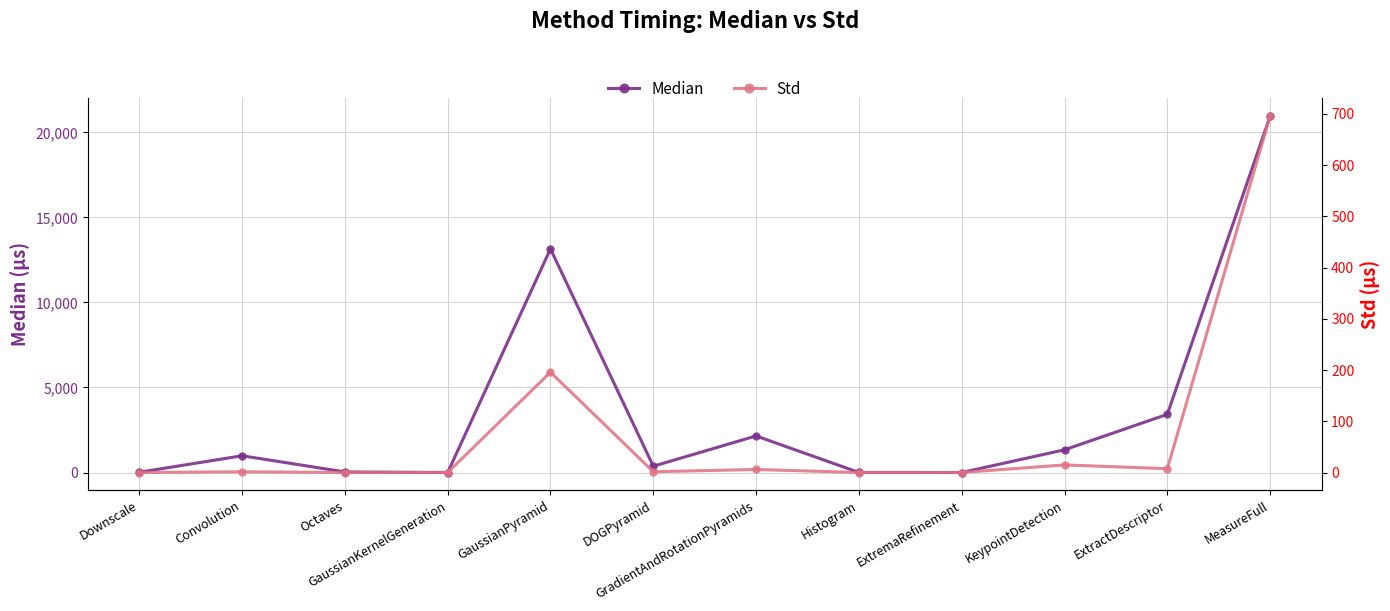

Which has a higher value, Downscale or Octaves?

Octaves